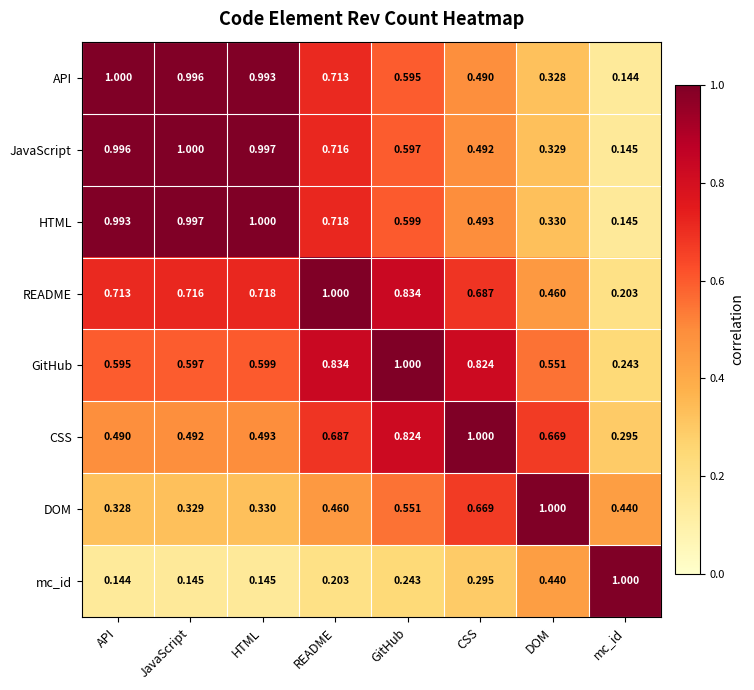

At which label is API closest to 0?

mc_id